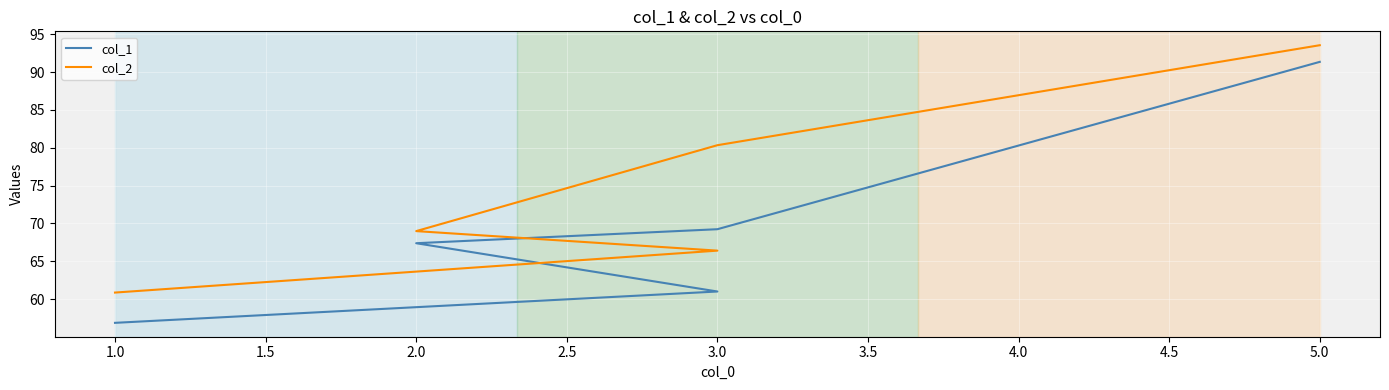

How many data points does each series have?

5